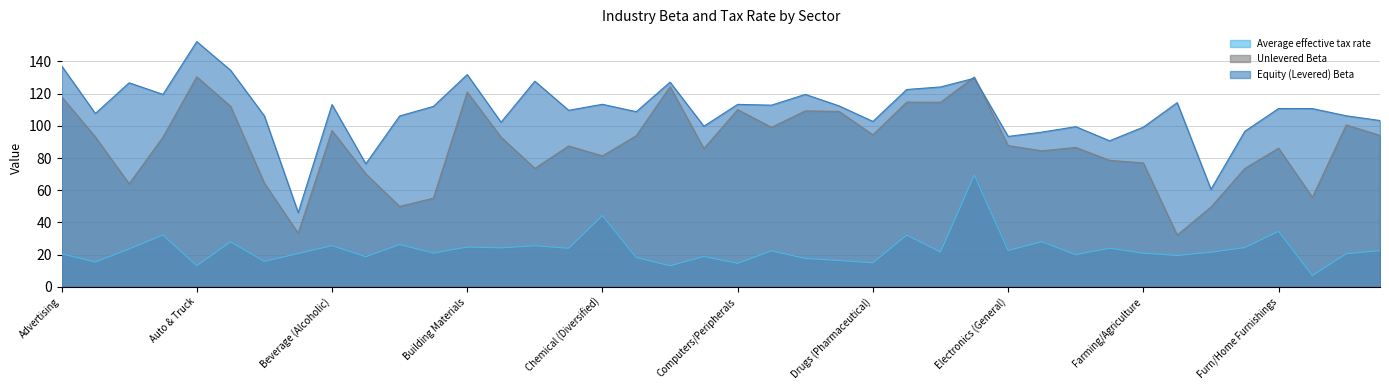

What is the label of the 4th point from the left?

Apparel